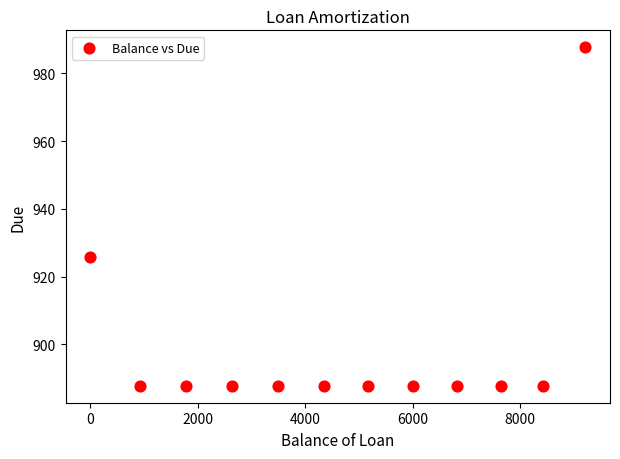

What is the range of X values (max minus min)?

9214.6